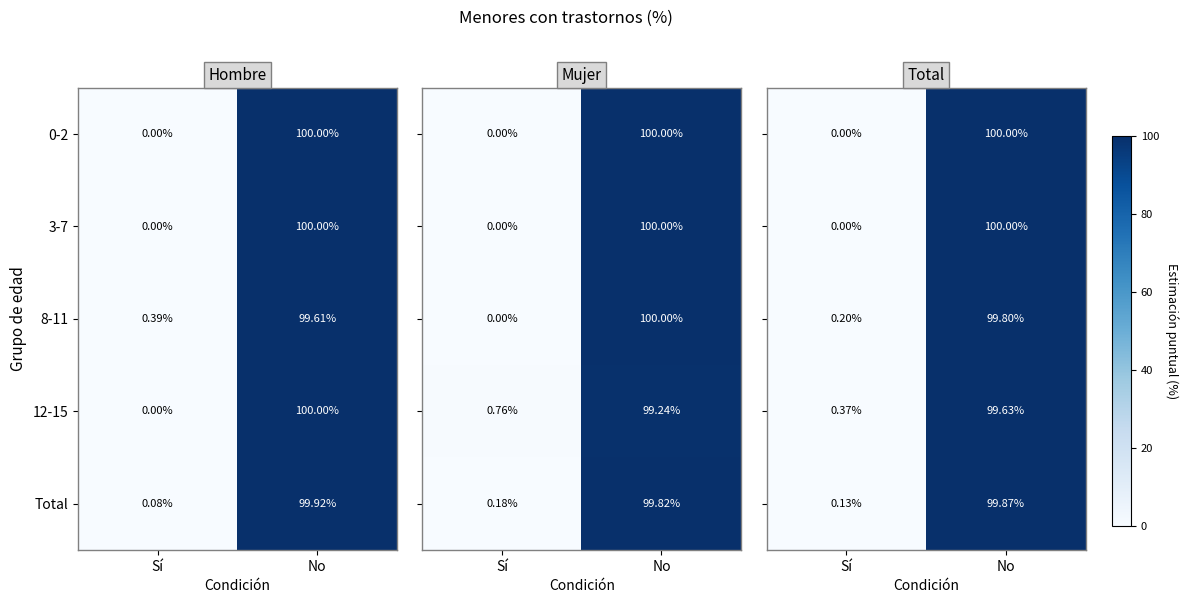

What is the spread (max minus min) of values at Sí?

0.4